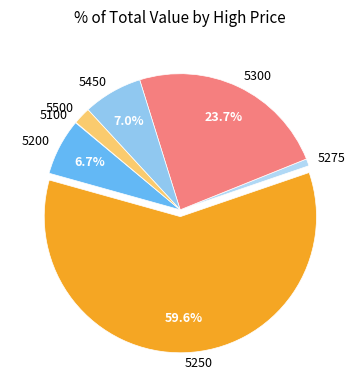

Is it true that 5450 is 1% of the pie?

False